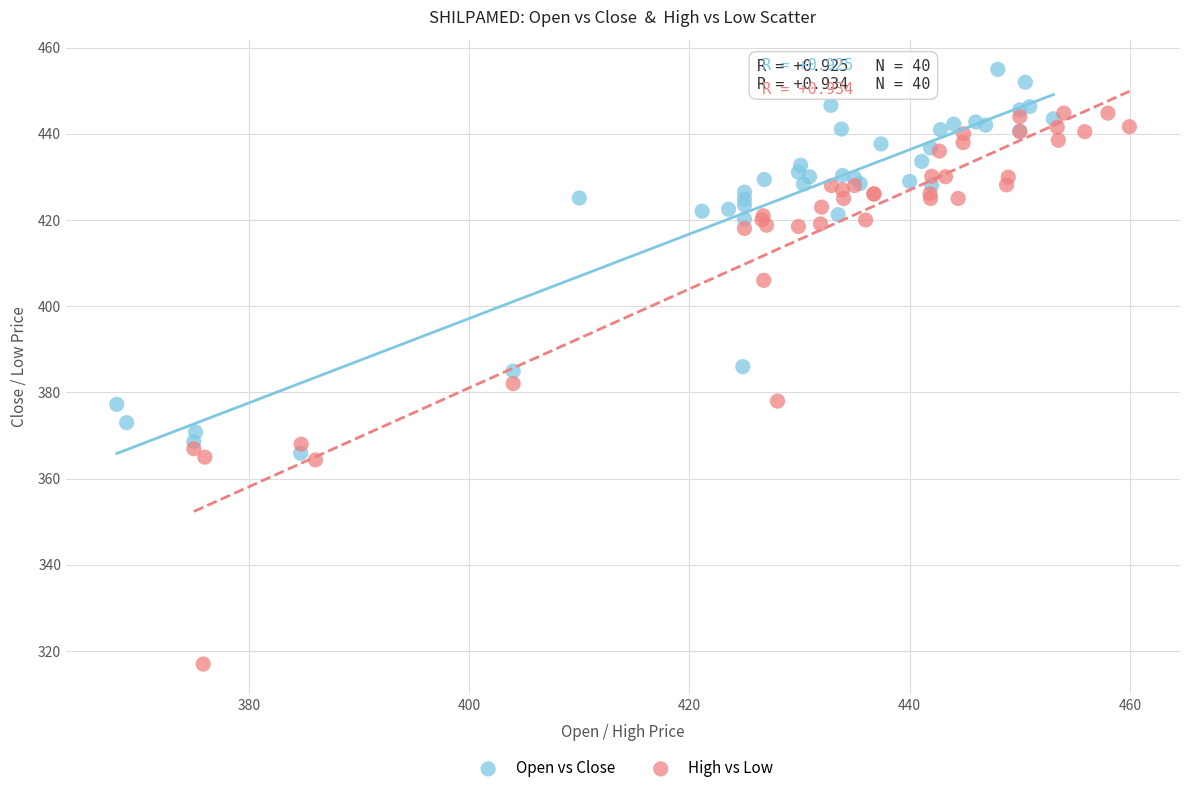

Which series reaches the maximum Y coordinate?

Open vs Close